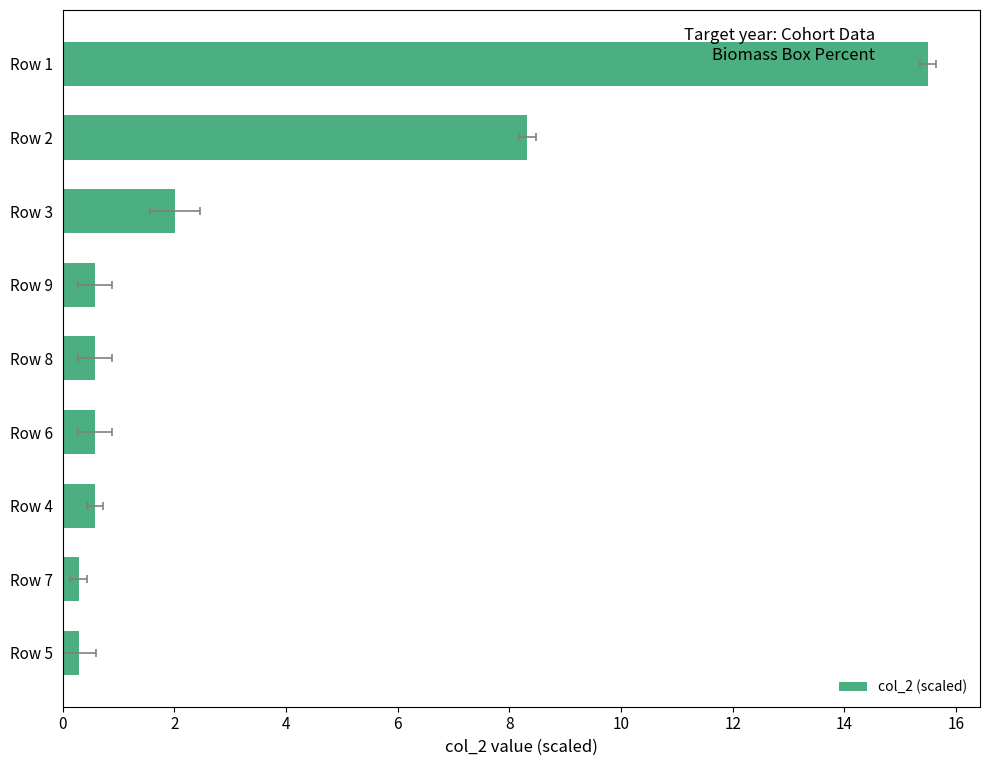

Reading left to right, extract all data points from this chart.

15.5	8.3	2.0	0.6	0.6	0.6	0.6	0.3	0.3